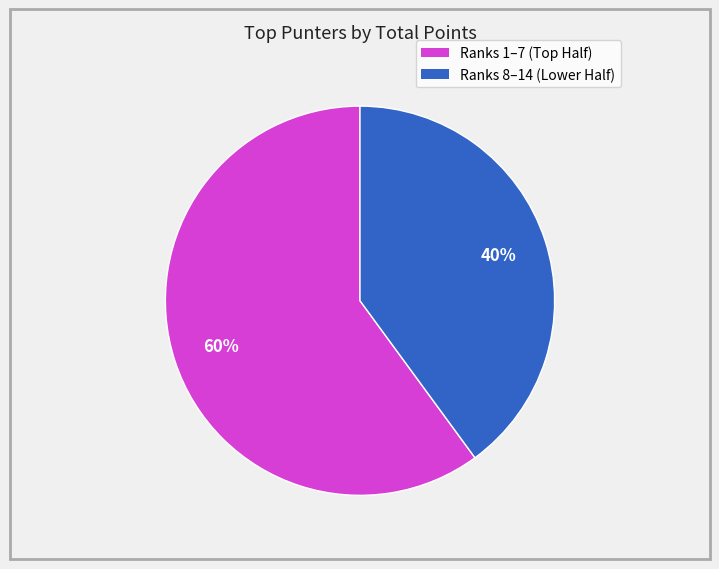

Does any single category account for the majority?

Yes